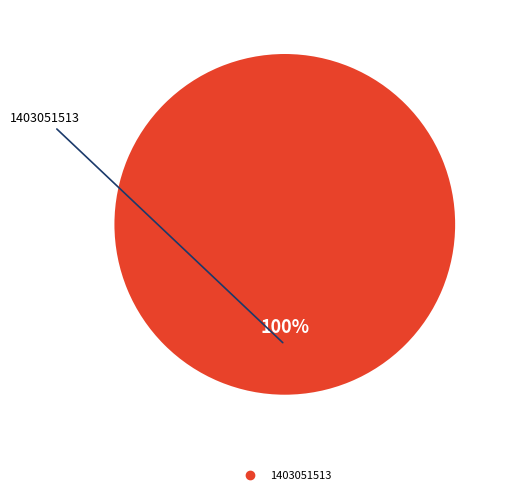

How many segments does this pie chart have?

1